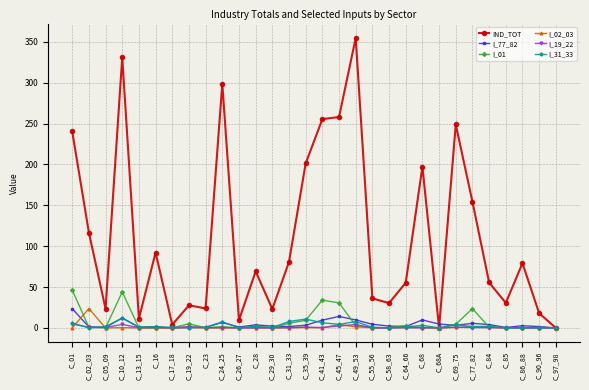

What is the label of the 9th point from the right?

C_68